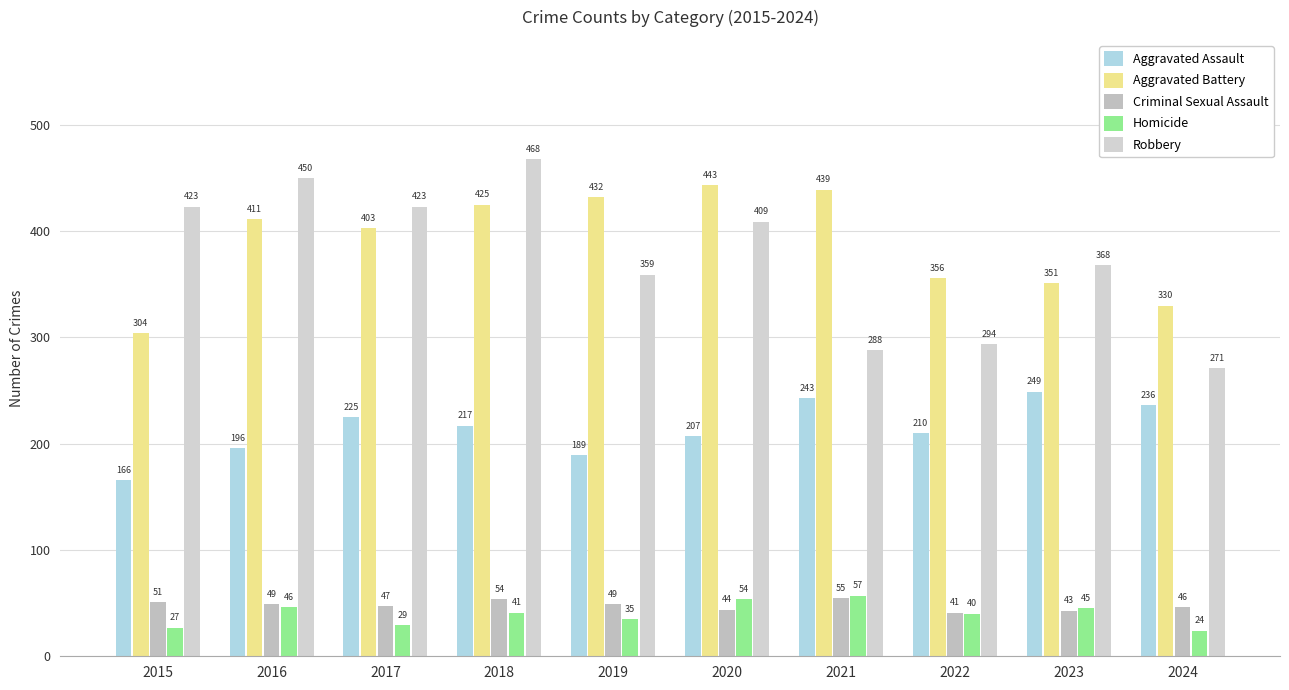

The Criminal Sexual Assault series shows 44 at 2020. True or false?

True